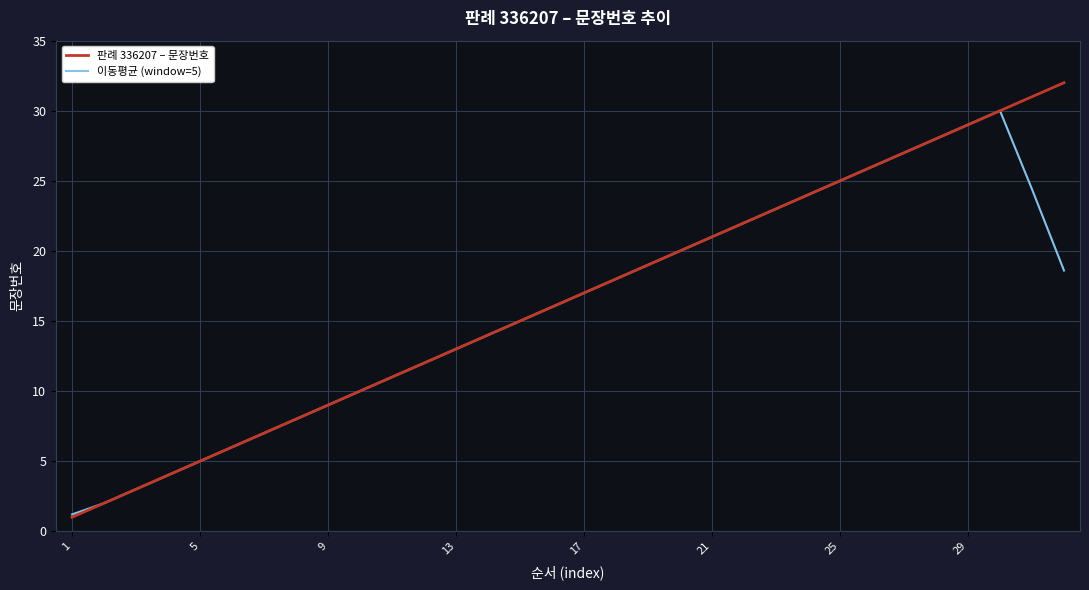

What is the minimum value for 이동평균 (window=5)?

1.2